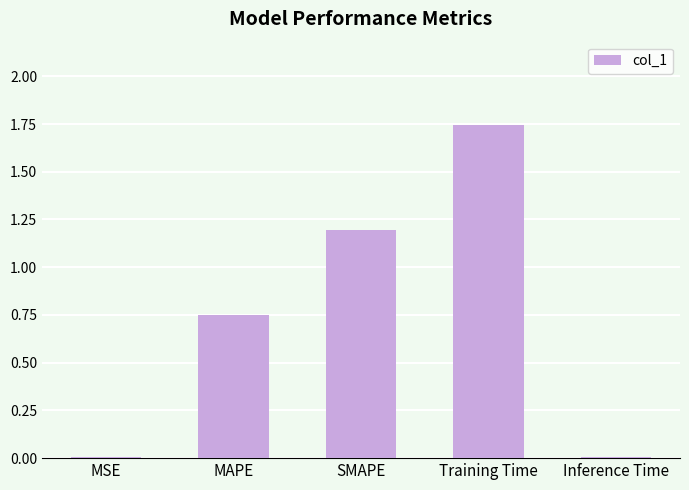

Which category has the highest value across all series?

Training Time